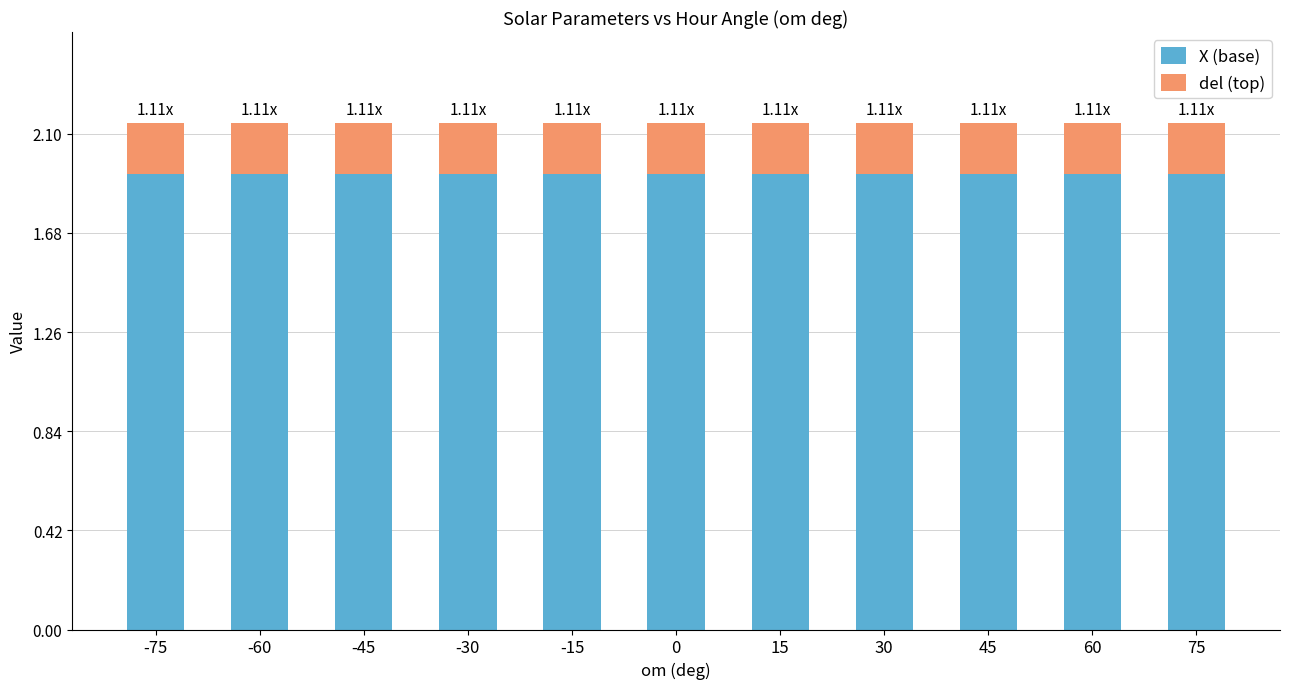

What is the total value across all series at -60?

2.1